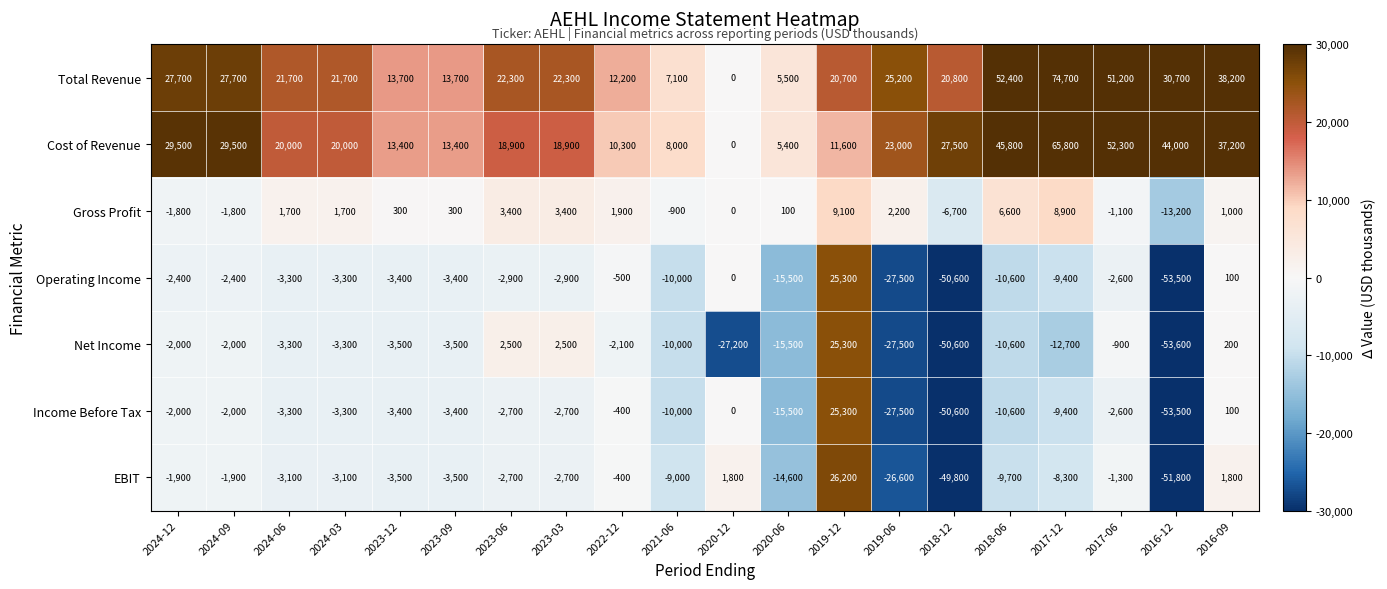

Which series has the largest range (max minus min)?

Net Income